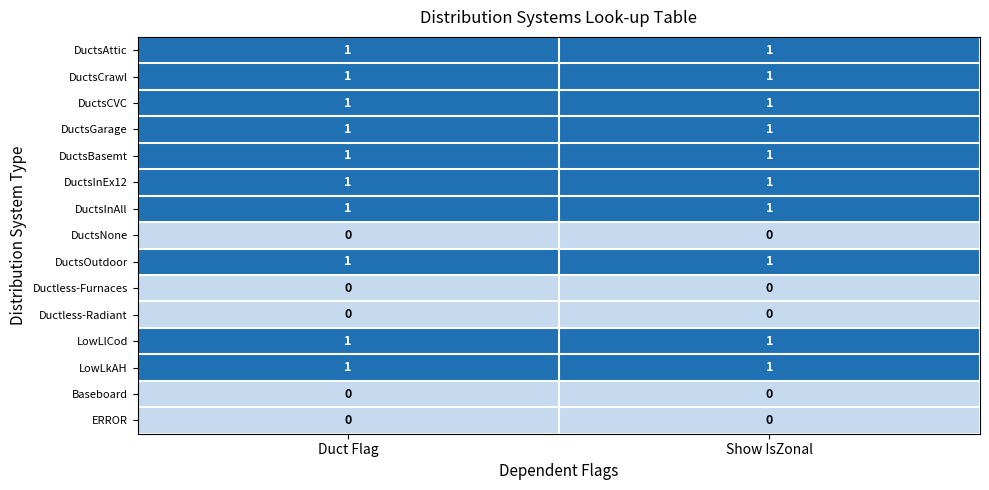

Is the value of Ductless-Radiant at Duct Flag greater than the value of LowLkAH at Duct Flag?

No